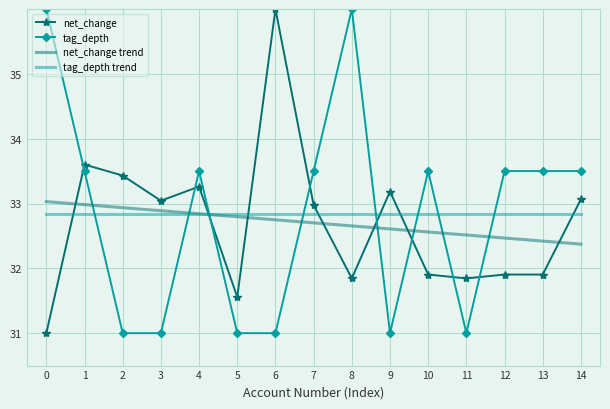

What is the sum of the tag_depth values at 1 and 4?

67.0